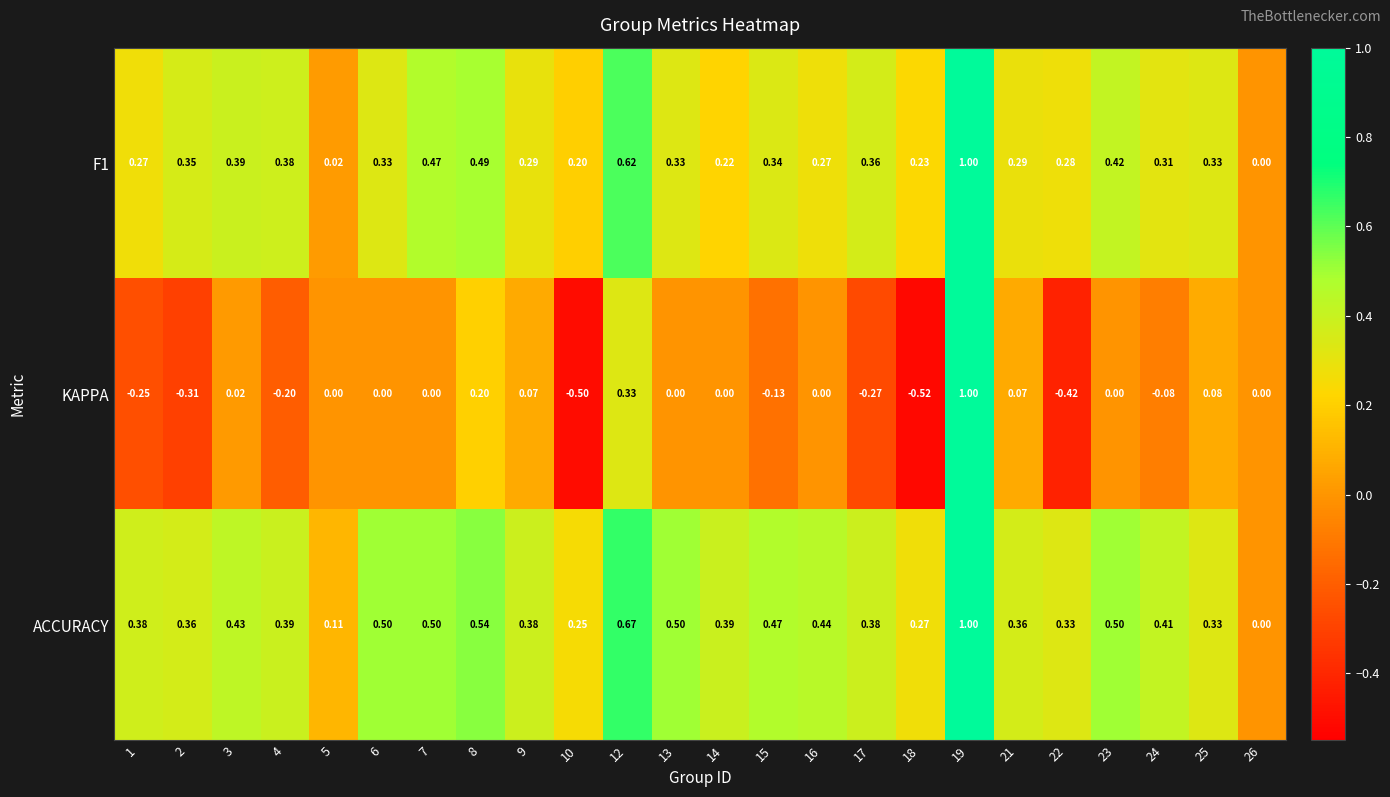

Which series has the largest range (max minus min)?

KAPPA